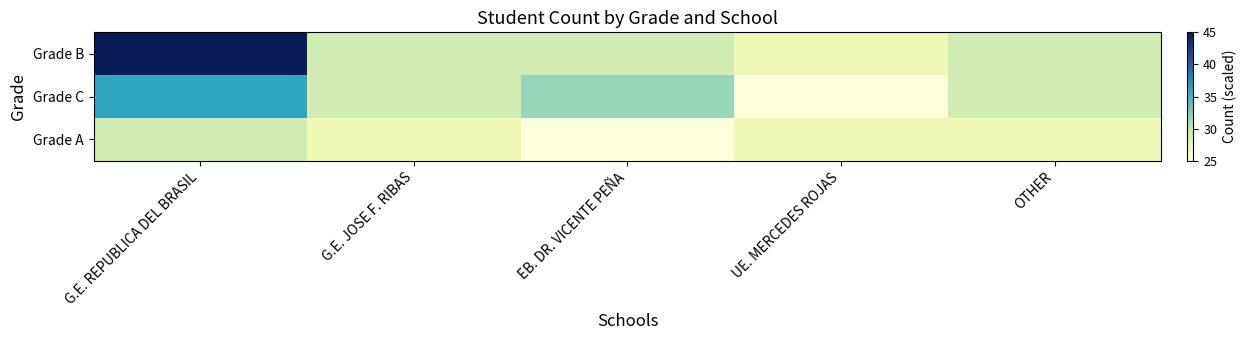

Reading left to right, extract all data points from this chart.

Grade B: G.E. REPUBLICA DEL BRASIL=45.0	G.E. JOSE F. RIBAS=29.4	EB. DR. VICENTE PEÑA=29.4	UE. MERCEDES ROJAS=27.2	OTHER=29.4
Grade C: G.E. REPUBLICA DEL BRASIL=36.1	G.E. JOSE F. RIBAS=29.4	EB. DR. VICENTE PEÑA=31.7	UE. MERCEDES ROJAS=25.0	OTHER=29.4
Grade A: G.E. REPUBLICA DEL BRASIL=29.4	G.E. JOSE F. RIBAS=27.2	EB. DR. VICENTE PEÑA=25.0	UE. MERCEDES ROJAS=27.2	OTHER=27.2